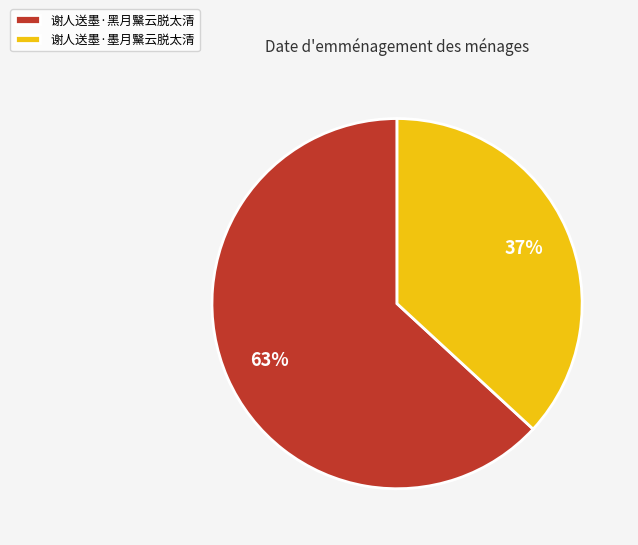

Which category has the biggest portion of the pie?

谢人送墨·黑月黳云脱太清